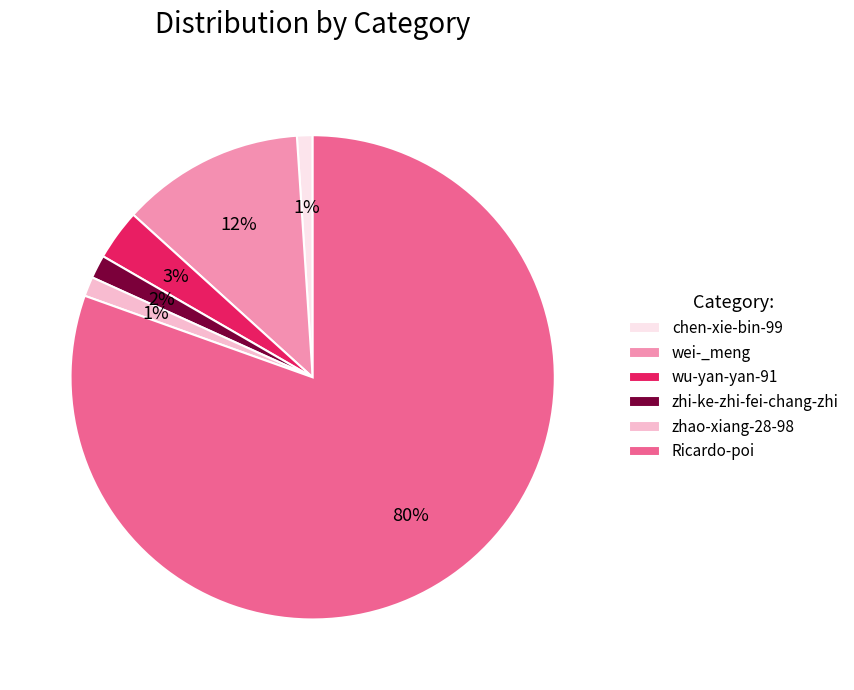

Does Ricardo-poi account for over 50% of the chart?

Yes